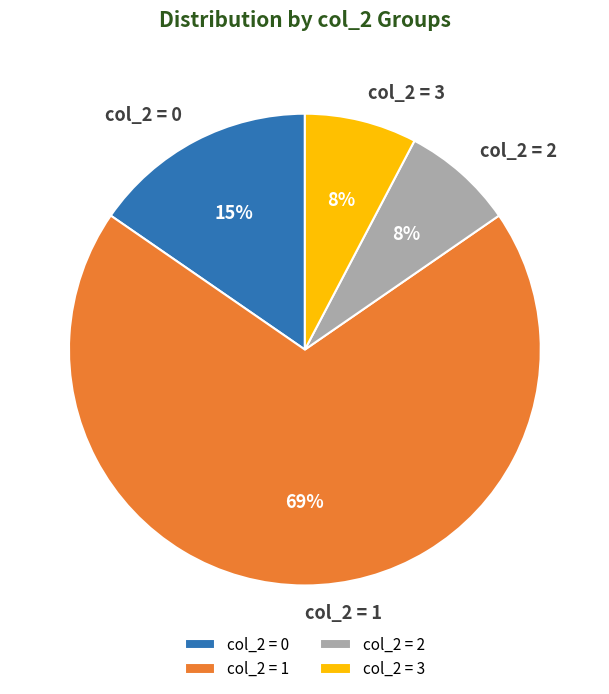

To the nearest percent, what portion does col_2 = 3 represent?

8%